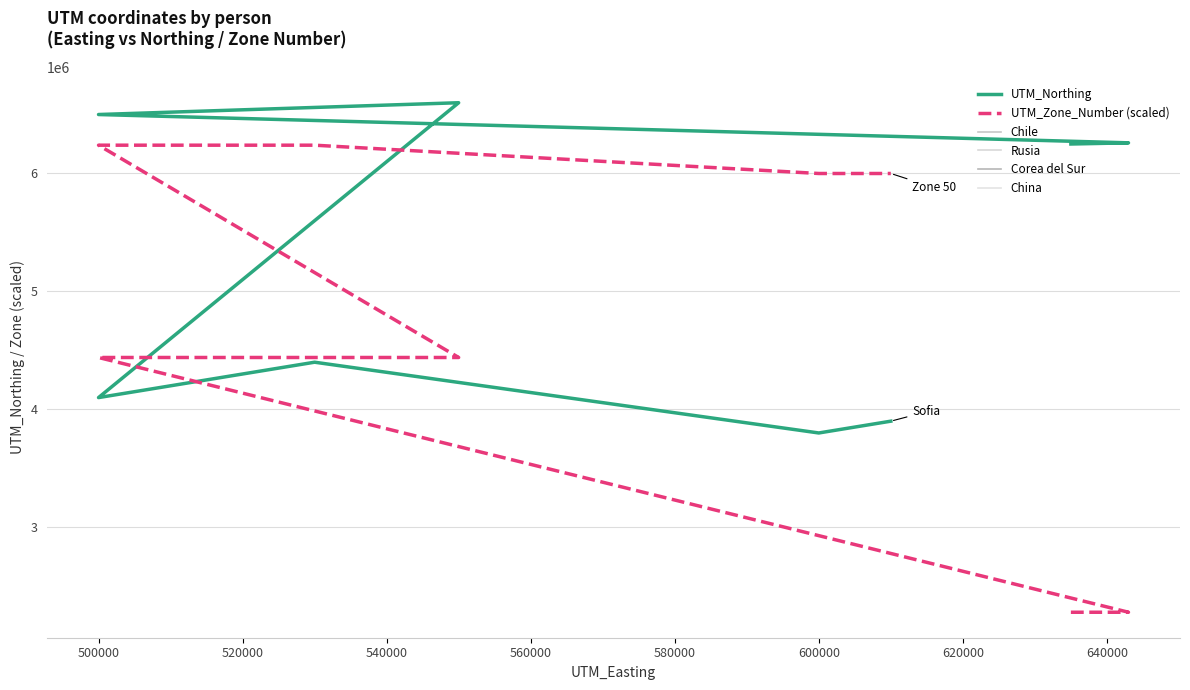

What is the spread (max minus min) of values at 500000?

2060000